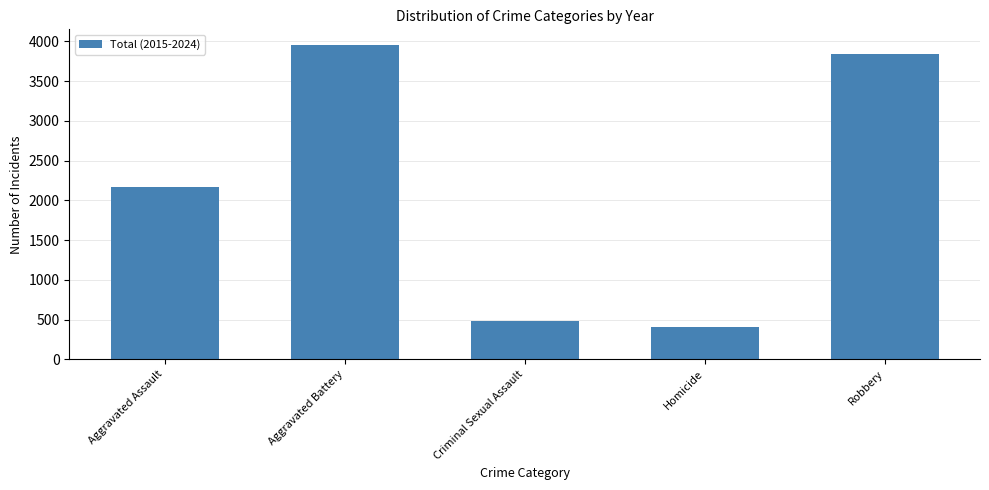

What is the difference between the values at Aggravated Assault and Criminal Sexual Assault?

1683